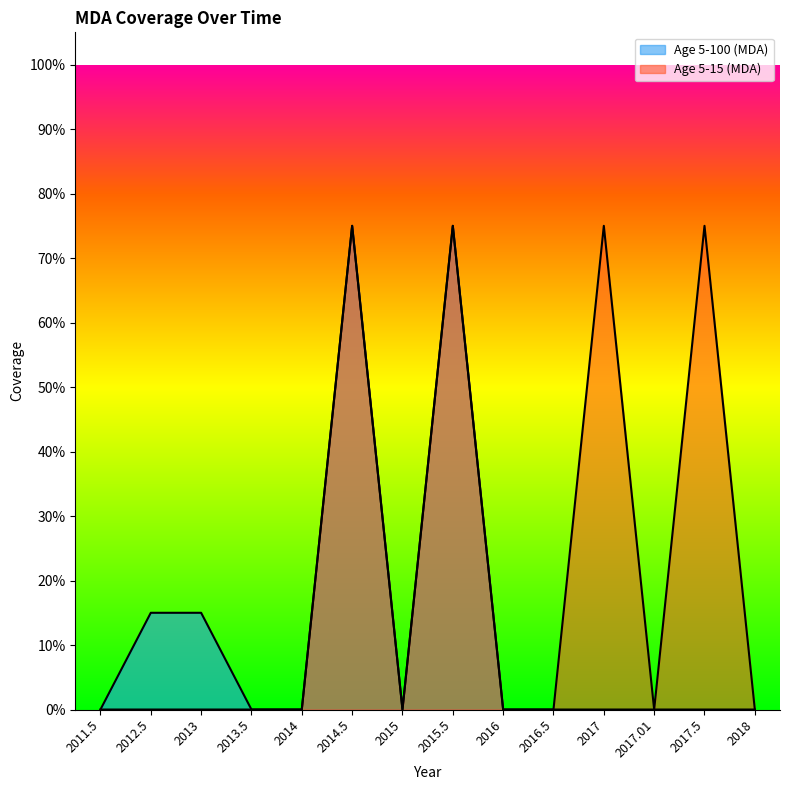

Is the value of Age 5-15 (MDA) at 2016 greater than the value of Age 5-100 (MDA) at 2012.5?

No